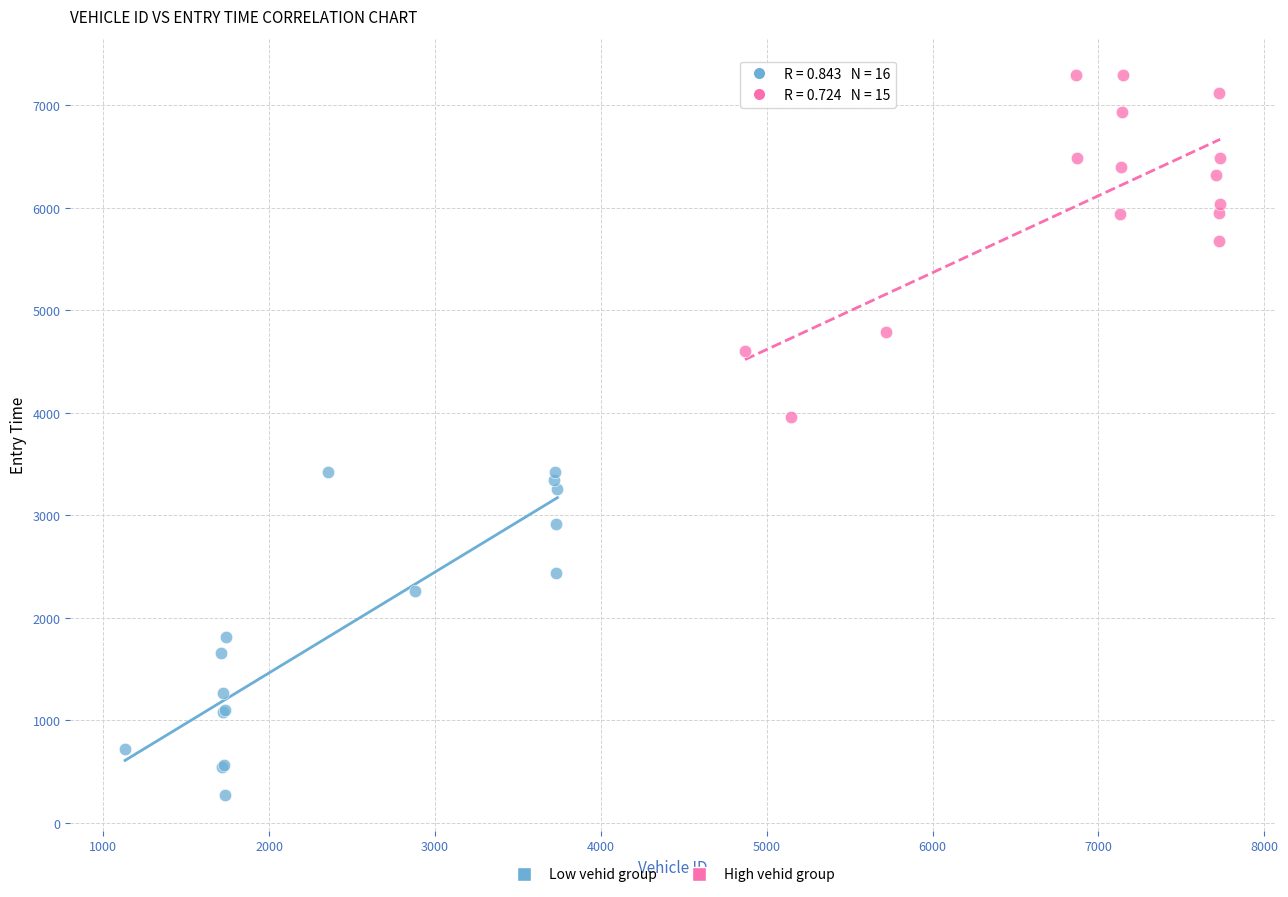

Which series reaches the maximum Y coordinate?

High vehid group